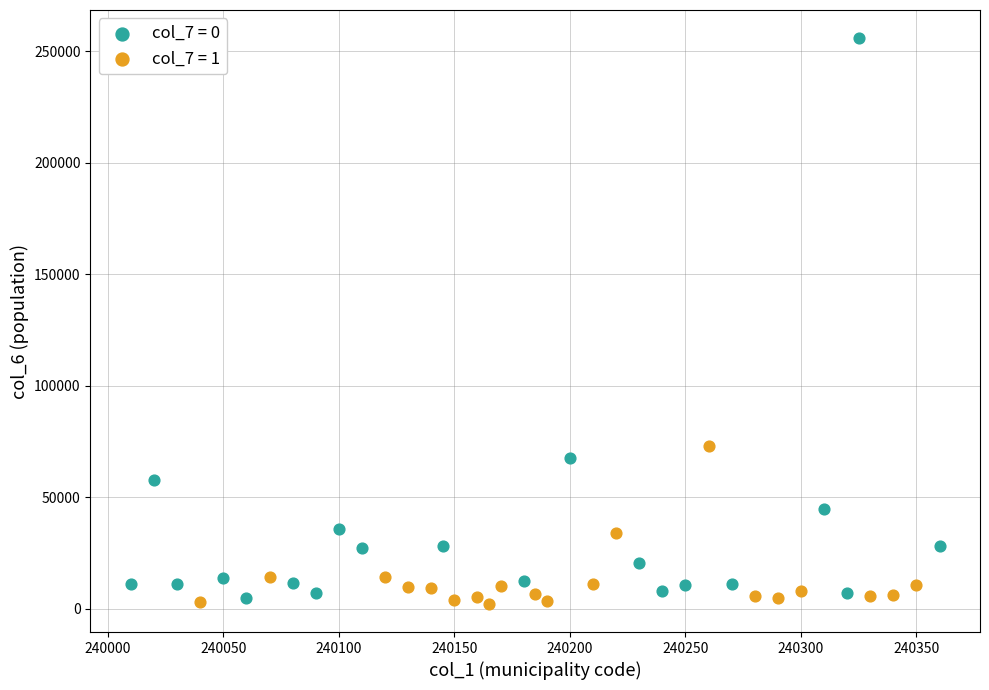

Which series contains the highest Y value?

col_7 = 0